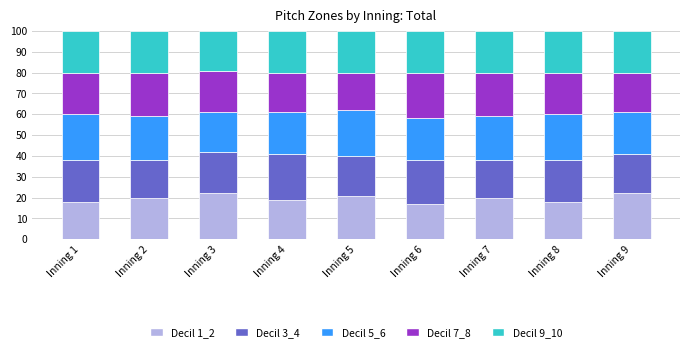

What is the highest value of the Decil 1_2 series?

22